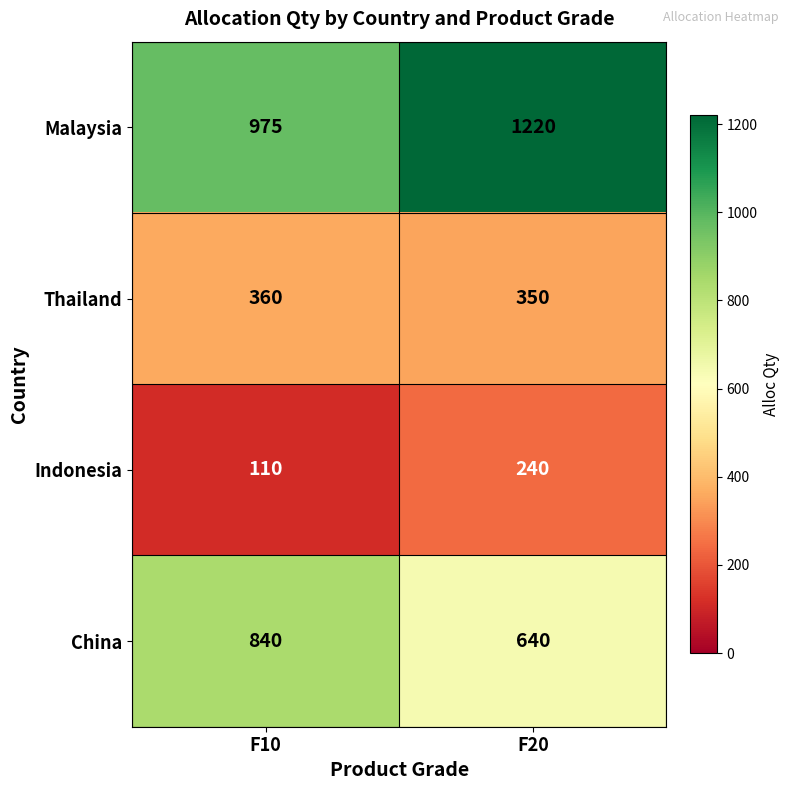

At which category is the sum across all series the highest?

F20